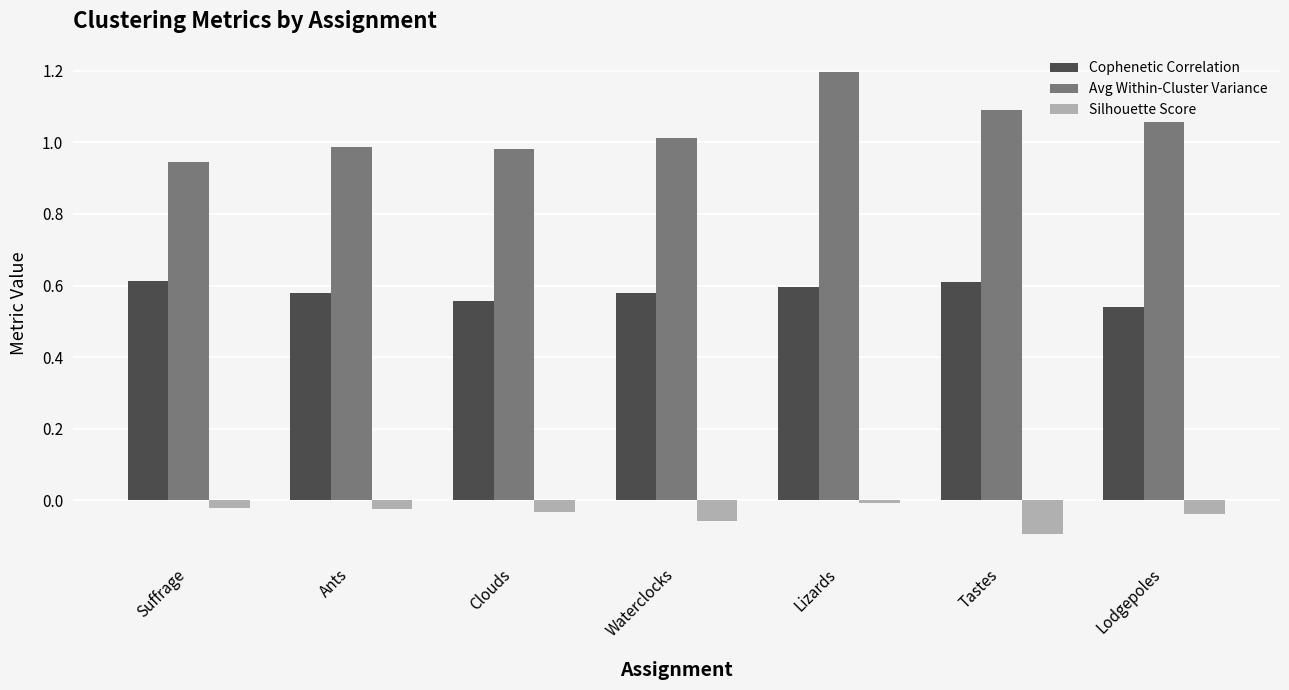

What is the label of the 4th bar from the right?

Waterclocks